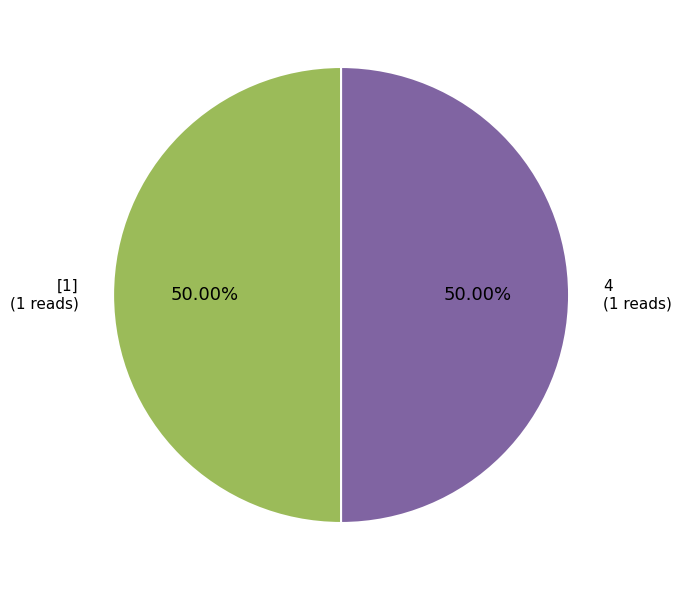

Is there a majority slice in this chart?

No